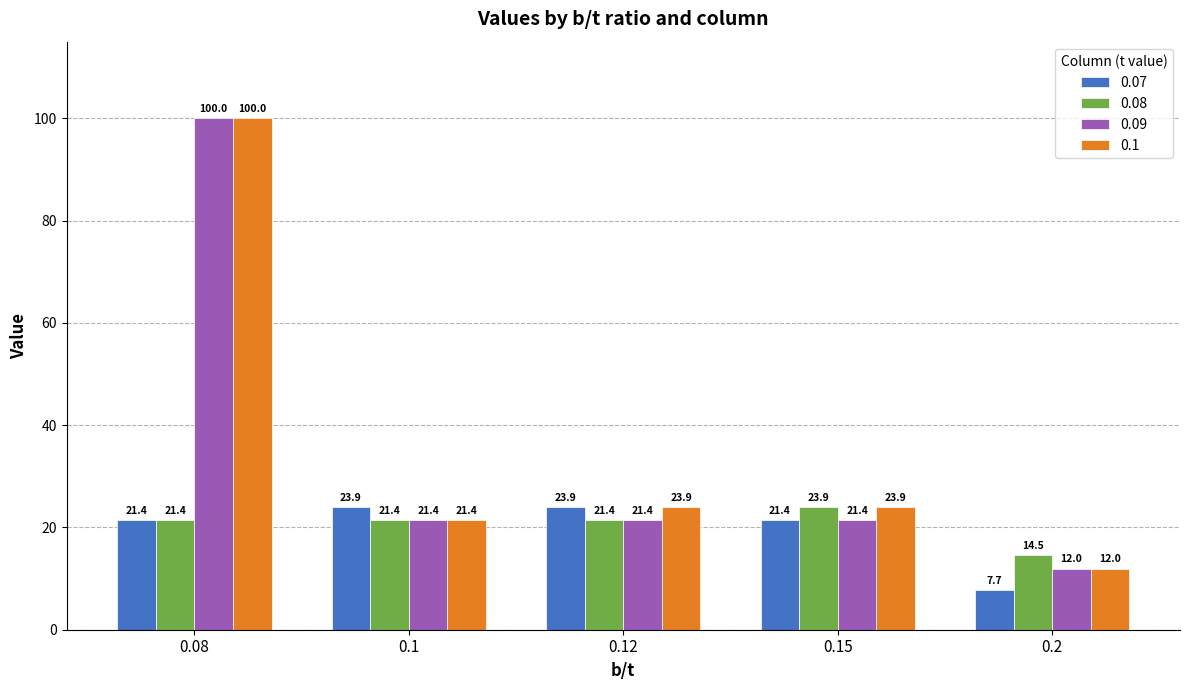

What position from the left is 0.2?

5